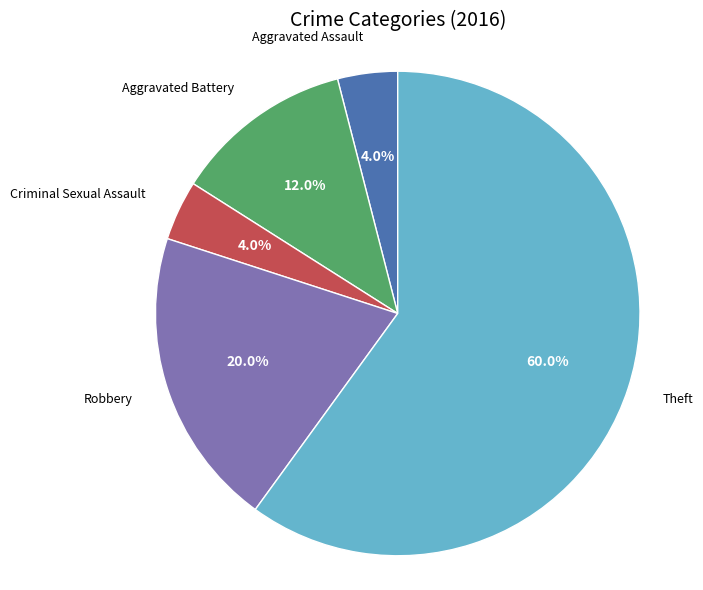

Is there a majority slice in this chart?

Yes